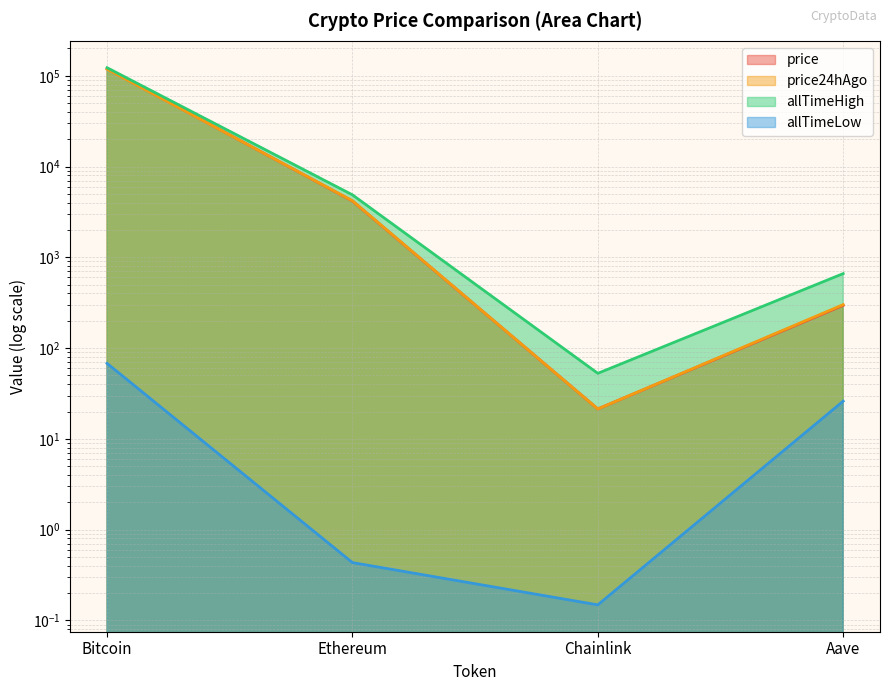

Which has a higher value, Ethereum or Aave?

Ethereum